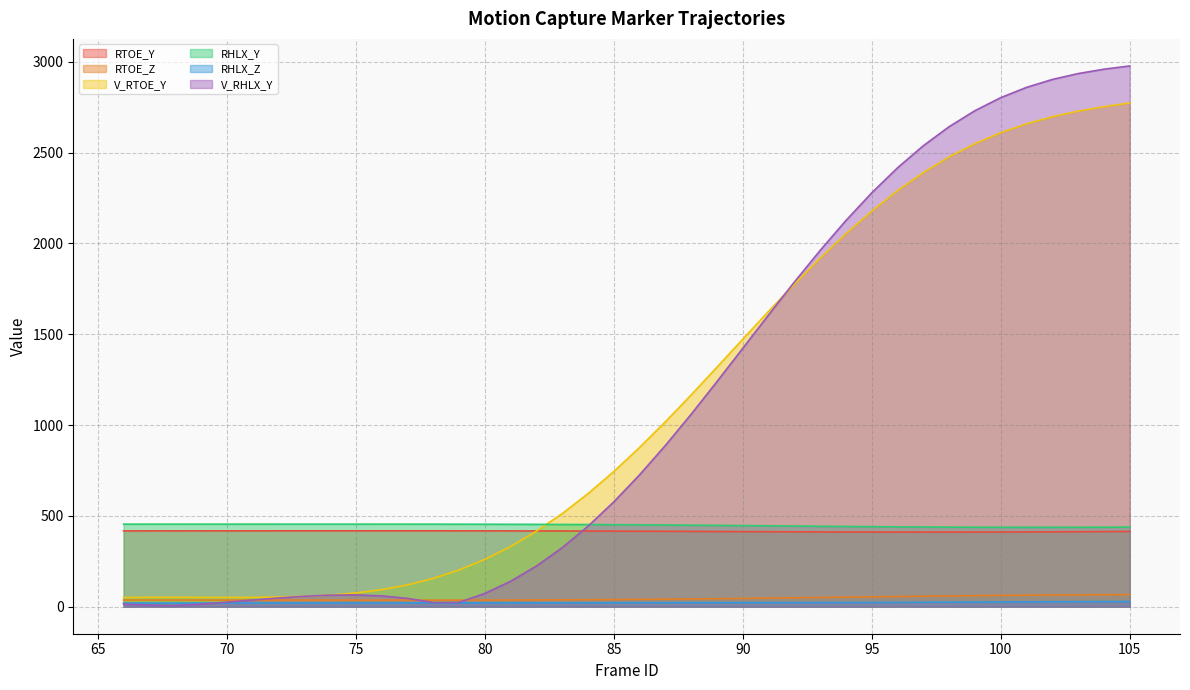

Which series has the largest total across all categories?

V_RTOE_Y